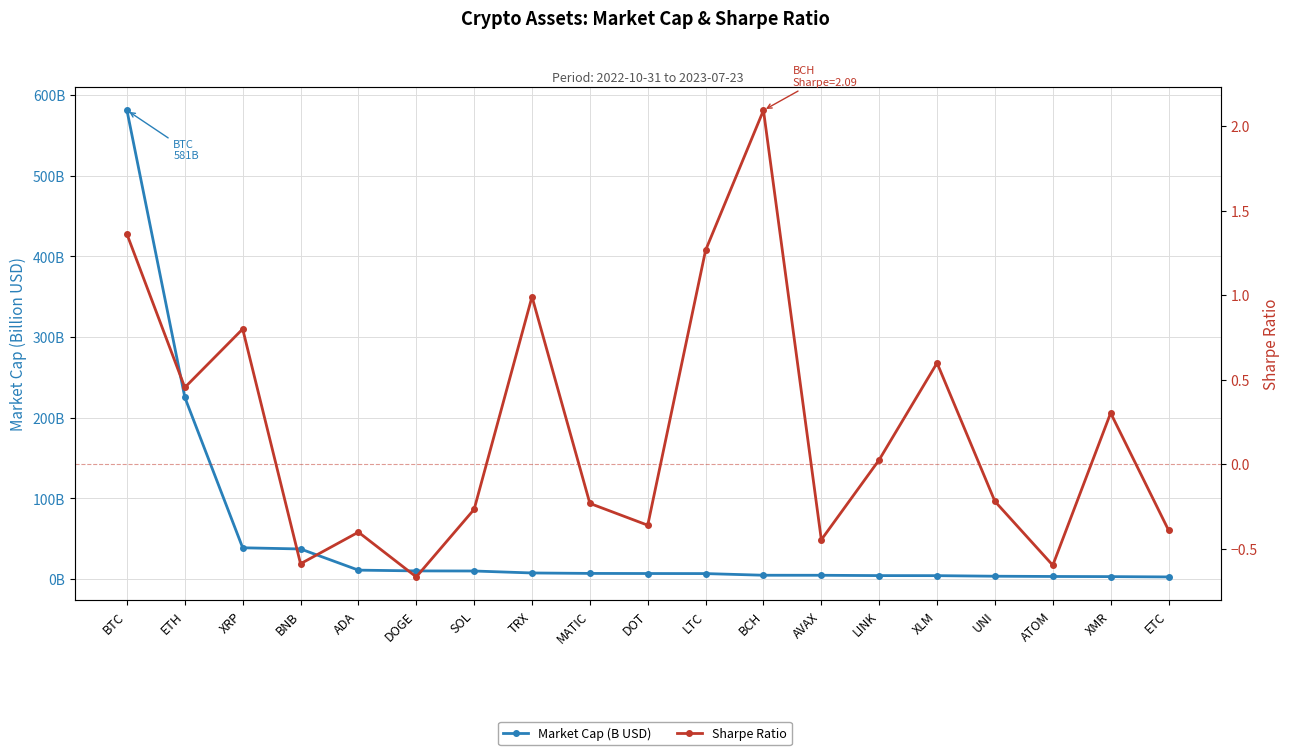

What is the value of the Sharpe Ratio point at the 8th from the left?

1.0